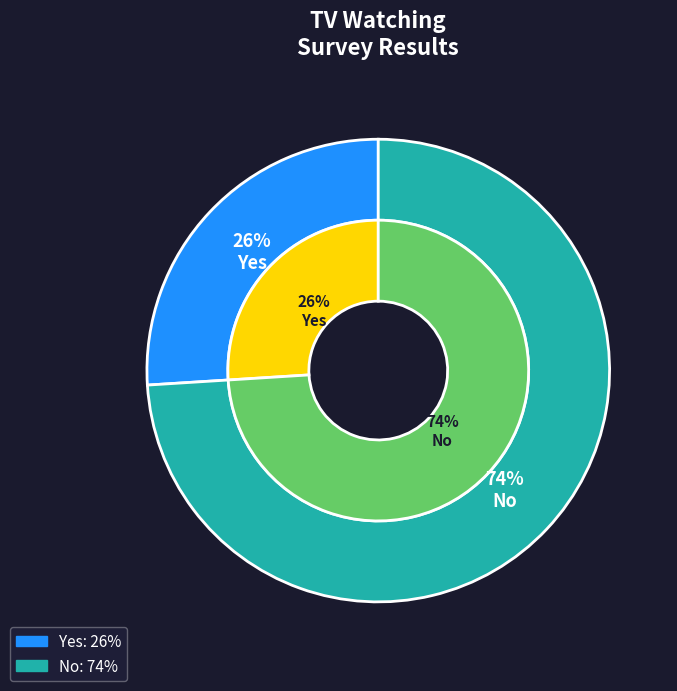

Is it true that Yes is 26% of the pie?

True